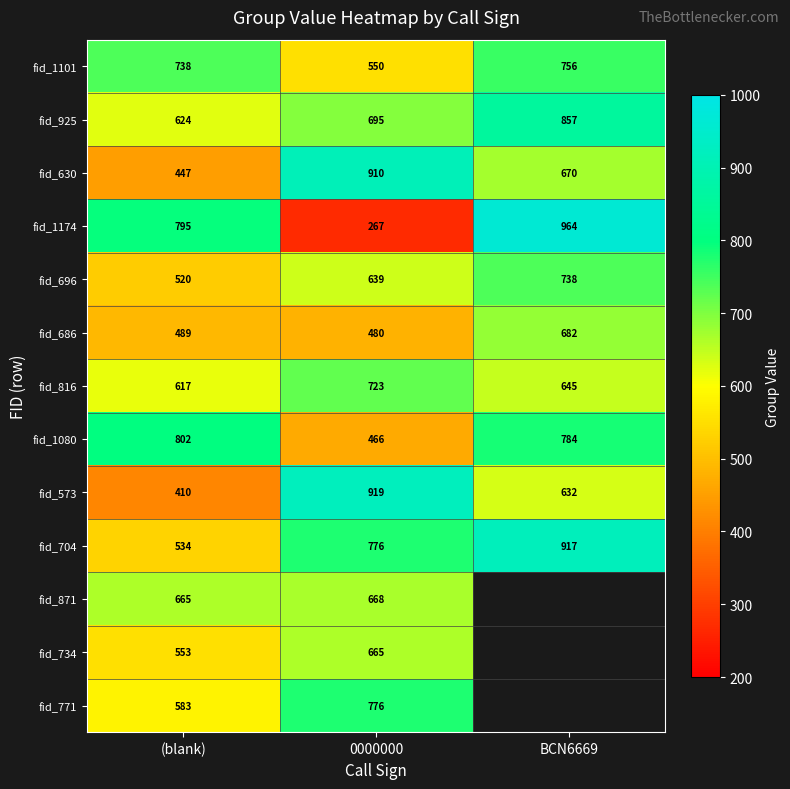

Rank the categories by fid_686 value from lowest to highest.

0000000, (blank), BCN6669